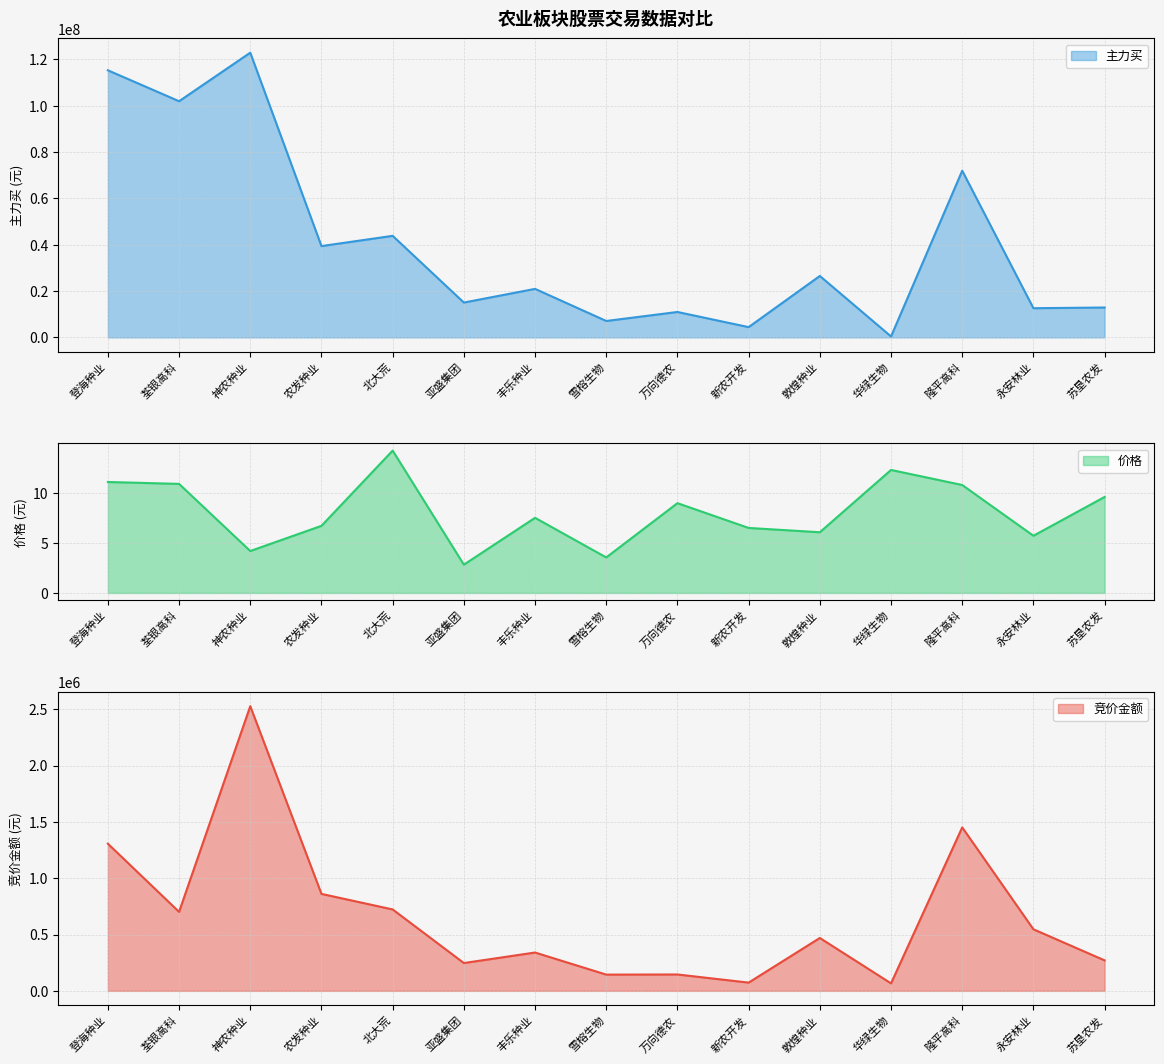

How many distinct data groups are displayed?

3